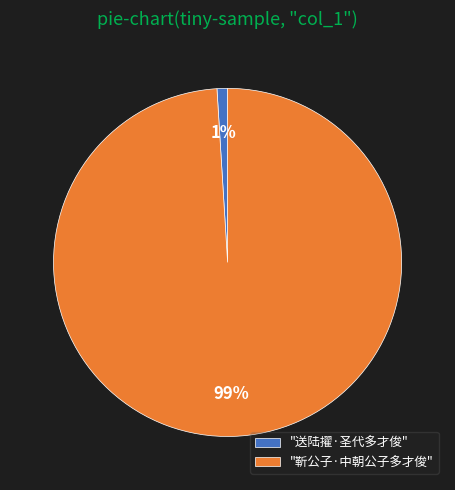

Which slice represents more than half of the pie?

"靳公子·中朝公子多才俊"